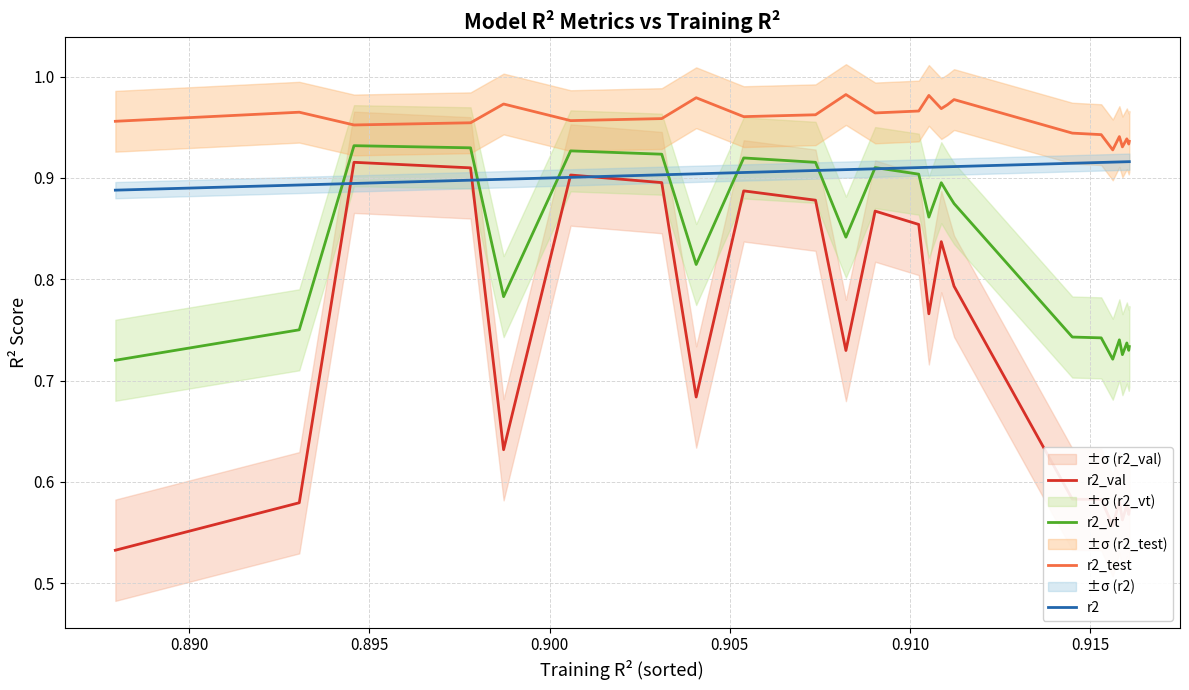

What is the average value of the r2 series?

0.9